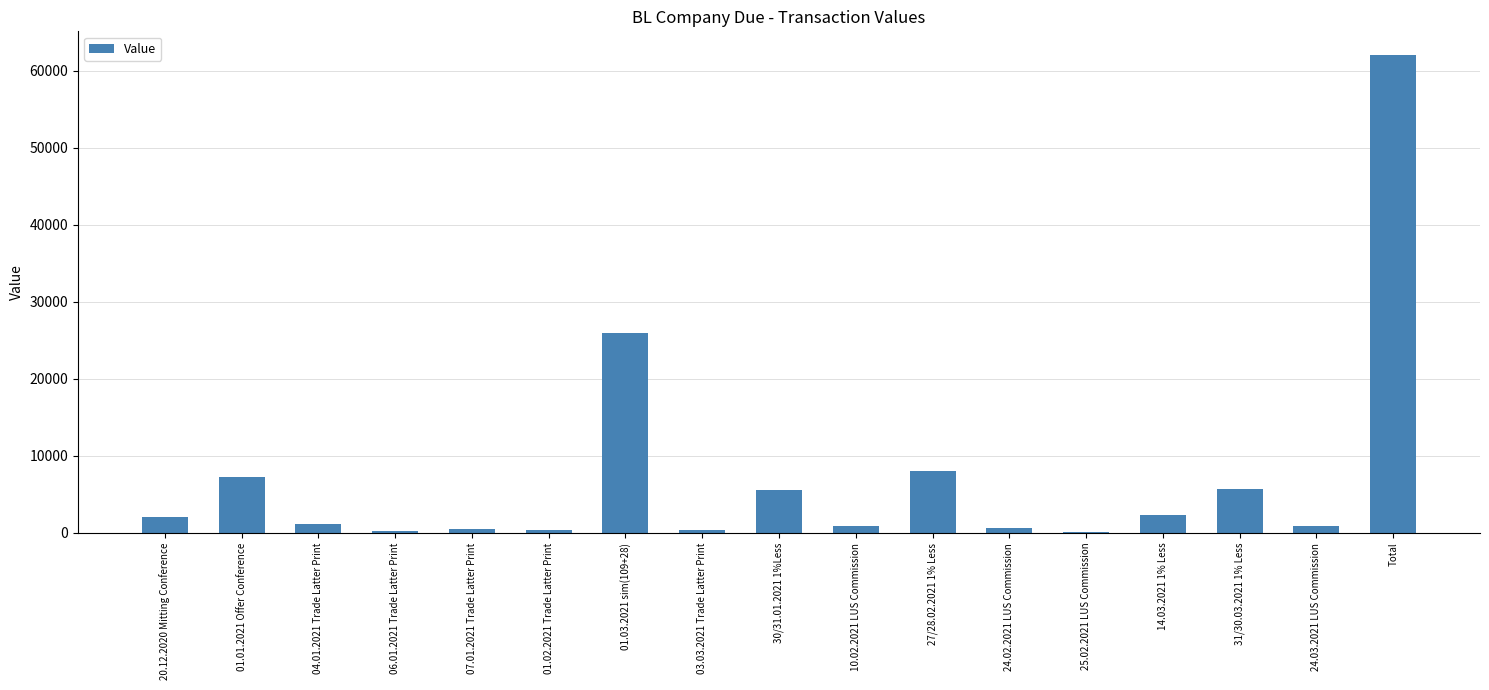

How many categories are shown in the chart?

17